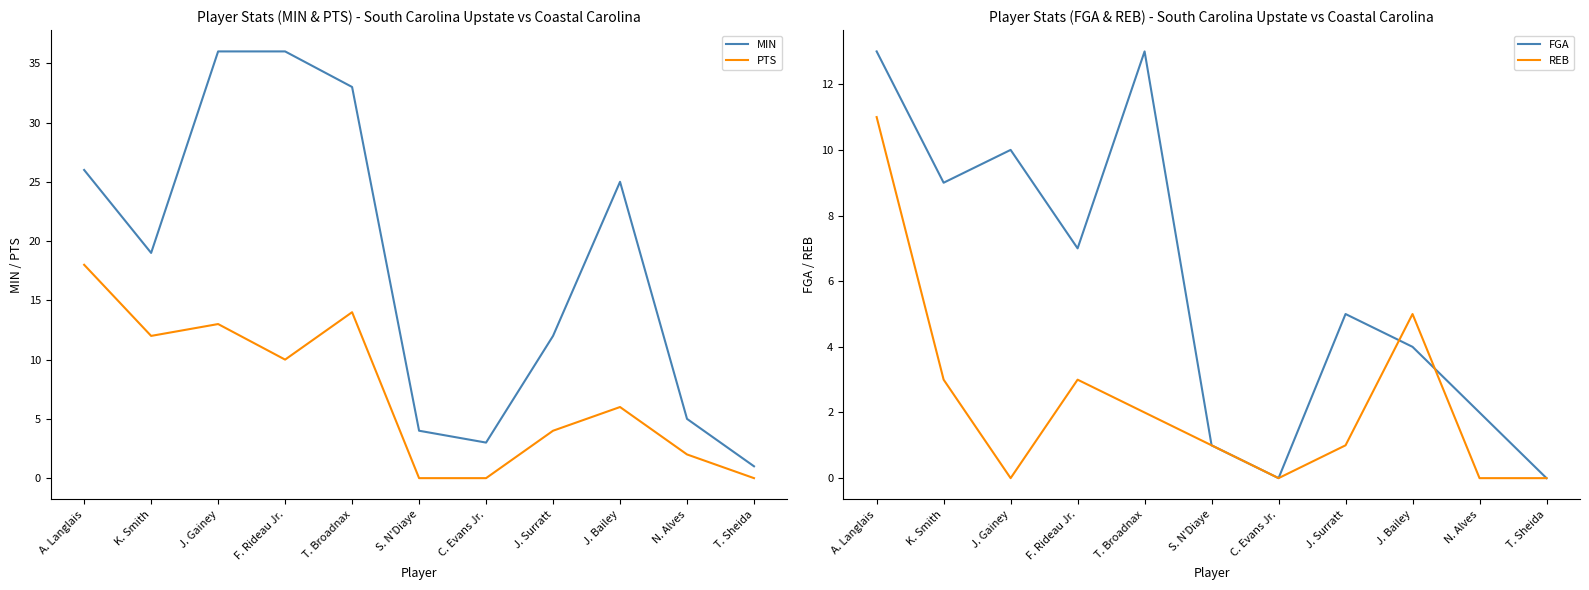

Reading right to left, extract all data points from this chart.

MIN: 1	5	25	12	3	4	33	36	36	19	26
PTS: 0	2	6	4	0	0	14	10	13	12	18
FGA: 0	2	4	5	0	1	13	7	10	9	13
REB: 0	0	5	1	0	1	2	3	0	3	11